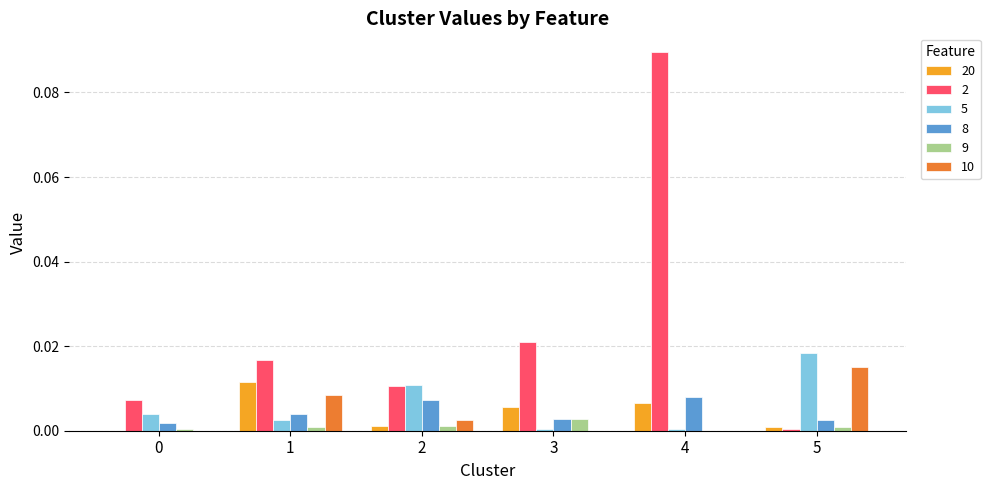

At which label is 2 closest to 0?

5